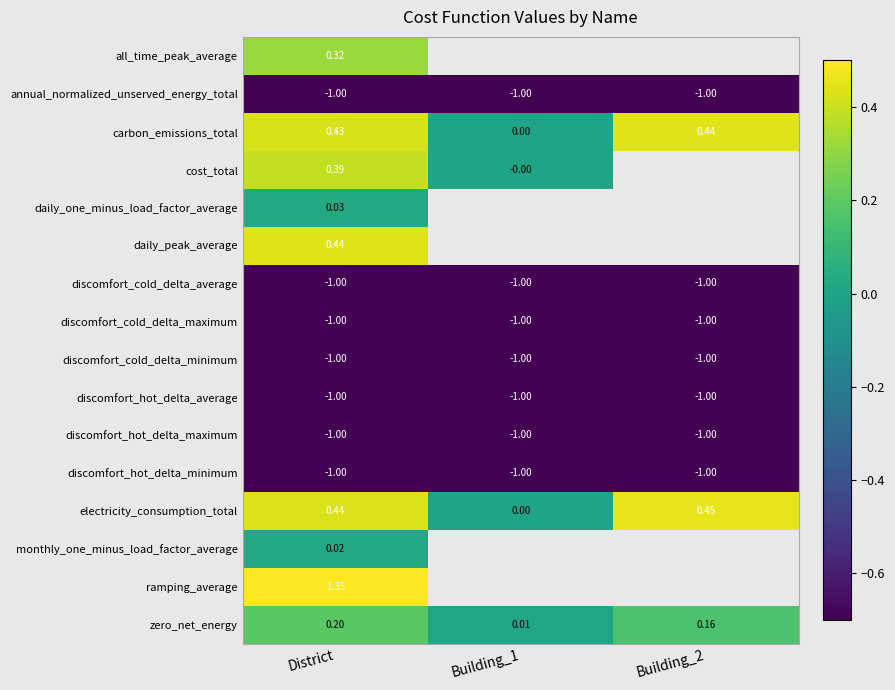

At which label is discomfort_cold_delta_minimum closest to -1?

District